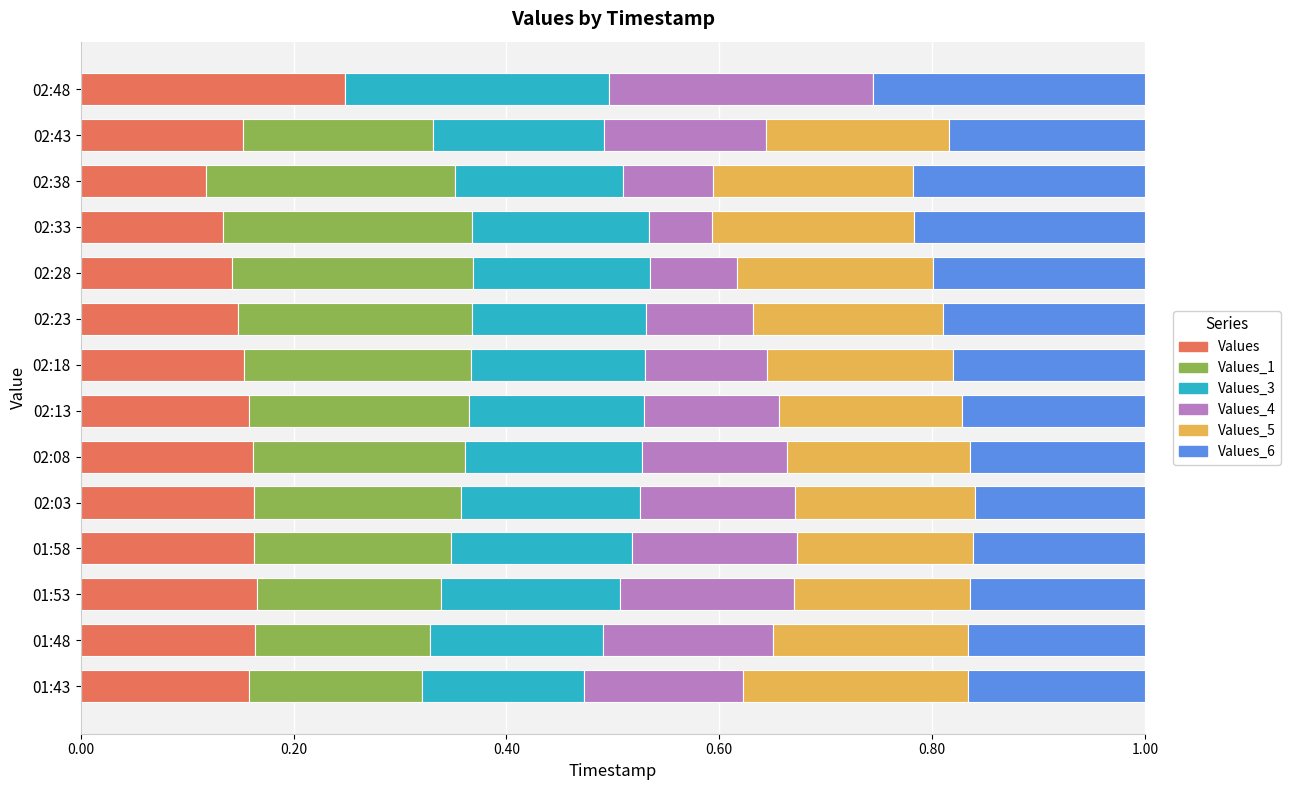

At which label does Values reach its peak?

02:48